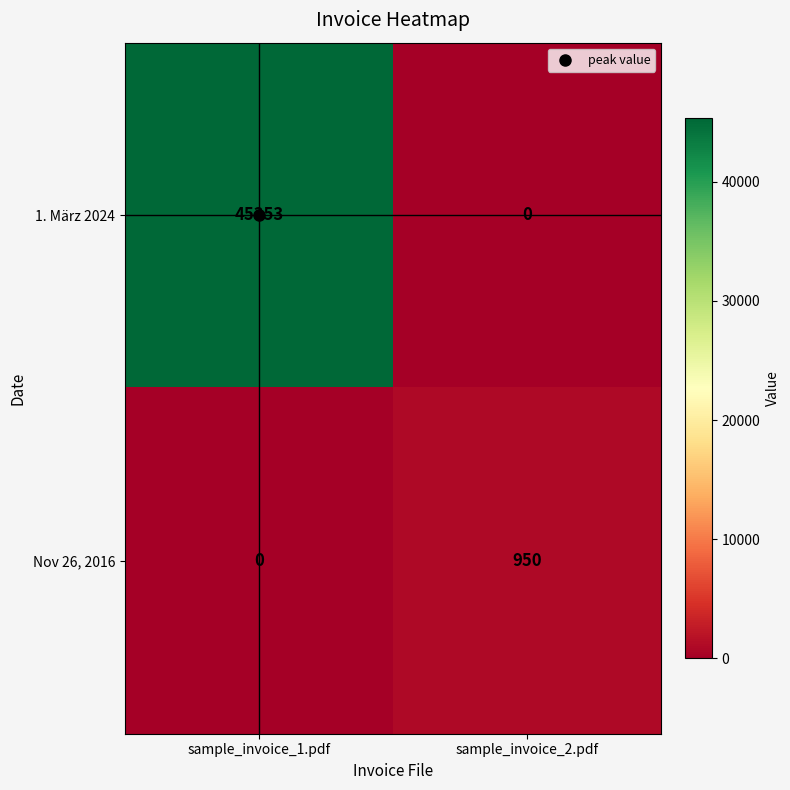

Rank the series by their average value, from lowest to highest.

Nov 26, 2016, 1. März 2024